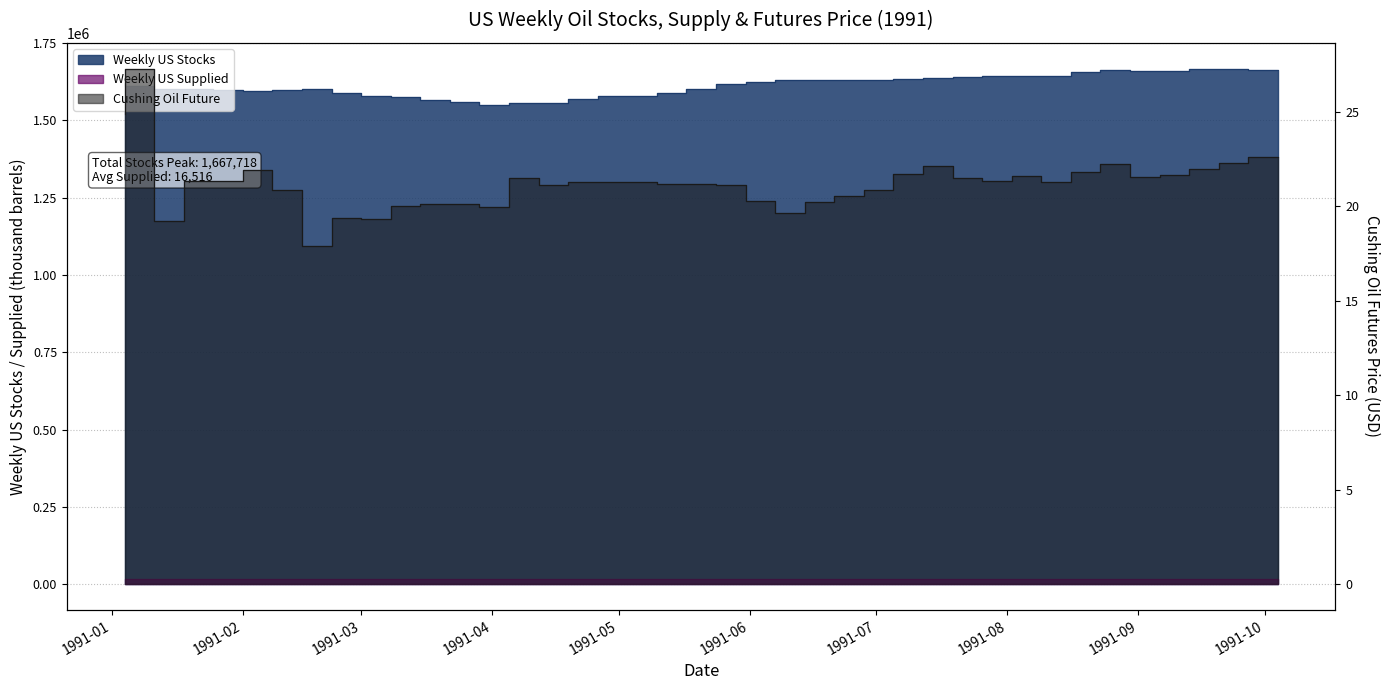

Rank the categories by Weekly US Stocks value from lowest to highest.

1991-04-05, 1991-04-12, 1991-04-19, 1991-03-29, 1991-03-22, 1991-04-26, 1991-03-15, 1991-05-10, 1991-03-08, 1991-05-17, 1991-03-01, 1991-02-08, 1991-02-01, 1991-02-15, 1991-02-22, 1991-05-24, 1991-01-25, 1991-01-18, 1991-01-11, 1991-05-31, 1991-01-04, 1991-06-07, 1991-07-05, 1991-06-28, 1991-06-14, 1991-06-21, 1991-07-12, 1991-07-19, 1991-07-26, 1991-08-02, 1991-08-09, 1991-08-16, 1991-08-23, 1991-09-13, 1991-09-06, 1991-08-30, 1991-10-04, 1991-09-20, 1991-09-27